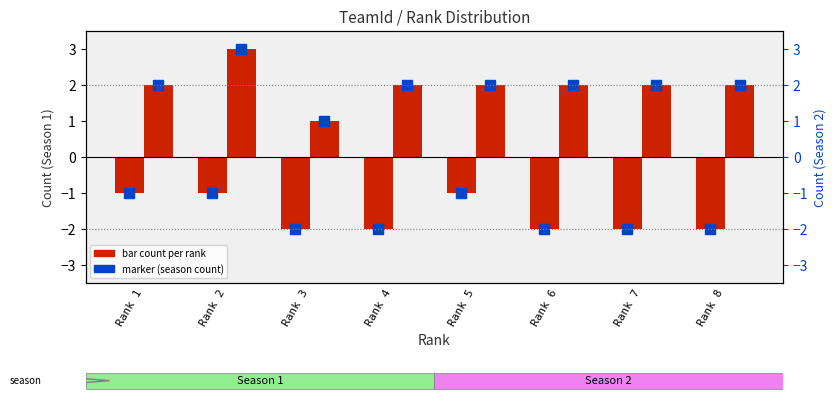

What is the spread (max minus min) of values at Rank 5?

3